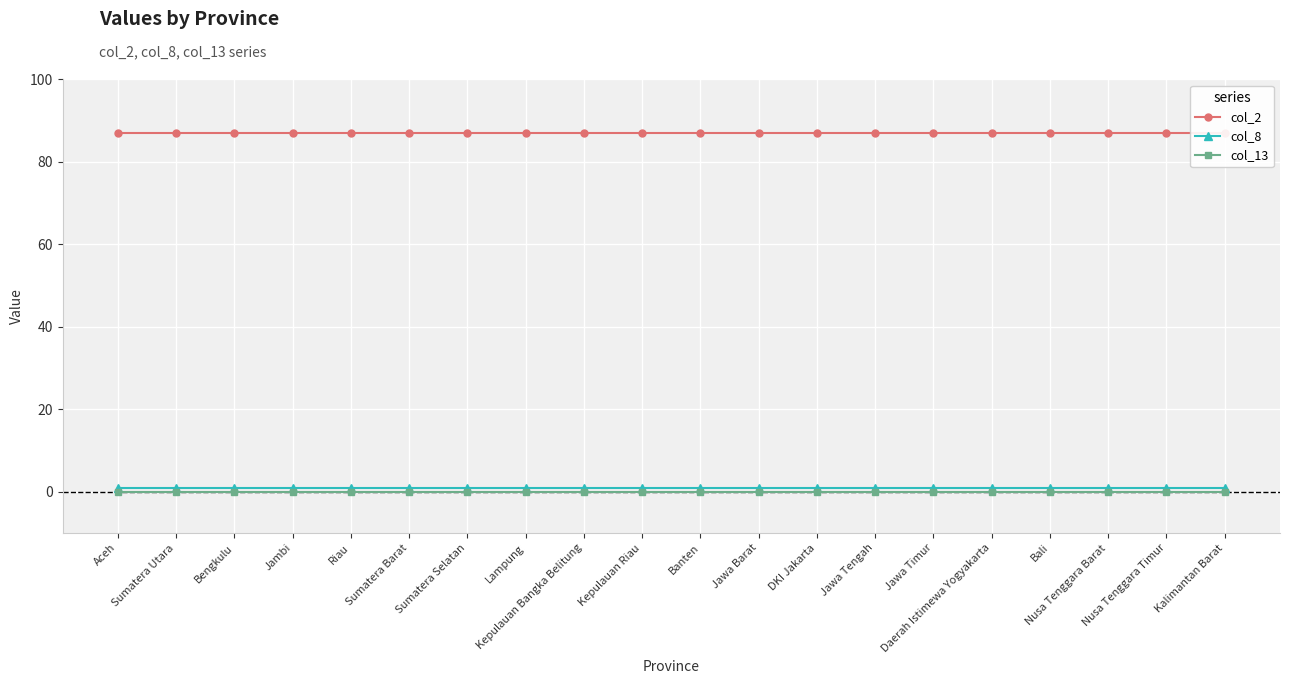

Reading left to right, what are all the values shown in this chart?

col_2: Aceh=87	Sumatera Utara=87	Bengkulu=87	Jambi=87	Riau=87	Sumatera Barat=87	Sumatera Selatan=87	Lampung=87	Kepulauan Bangka Belitung=87	Kepulauan Riau=87	Banten=87	Jawa Barat=87	DKI Jakarta=87	Jawa Tengah=87	Jawa Timur=87	Daerah Istimewa Yogyakarta=87	Bali=87	Nusa Tenggara Barat=87	Nusa Tenggara Timur=87	Kalimantan Barat=87
col_8: Aceh=1	Sumatera Utara=1	Bengkulu=1	Jambi=1	Riau=1	Sumatera Barat=1	Sumatera Selatan=1	Lampung=1	Kepulauan Bangka Belitung=1	Kepulauan Riau=1	Banten=1	Jawa Barat=1	DKI Jakarta=1	Jawa Tengah=1	Jawa Timur=1	Daerah Istimewa Yogyakarta=1	Bali=1	Nusa Tenggara Barat=1	Nusa Tenggara Timur=1	Kalimantan Barat=1
col_13: Aceh=0	Sumatera Utara=0	Bengkulu=0	Jambi=0	Riau=0	Sumatera Barat=0	Sumatera Selatan=0	Lampung=0	Kepulauan Bangka Belitung=0	Kepulauan Riau=0	Banten=0	Jawa Barat=0	DKI Jakarta=0	Jawa Tengah=0	Jawa Timur=0	Daerah Istimewa Yogyakarta=0	Bali=0	Nusa Tenggara Barat=0	Nusa Tenggara Timur=0	Kalimantan Barat=0